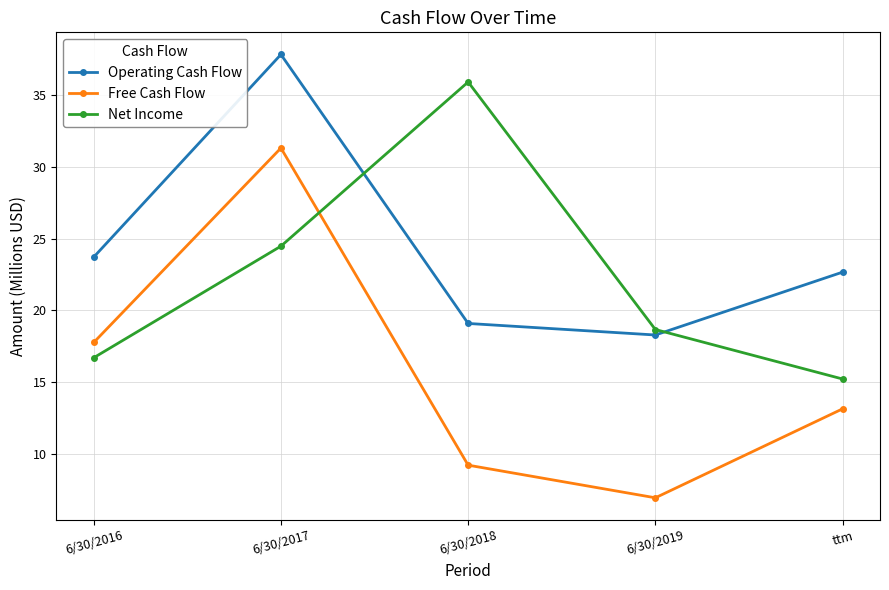

At which category is the sum across all series the highest?

6/30/2017